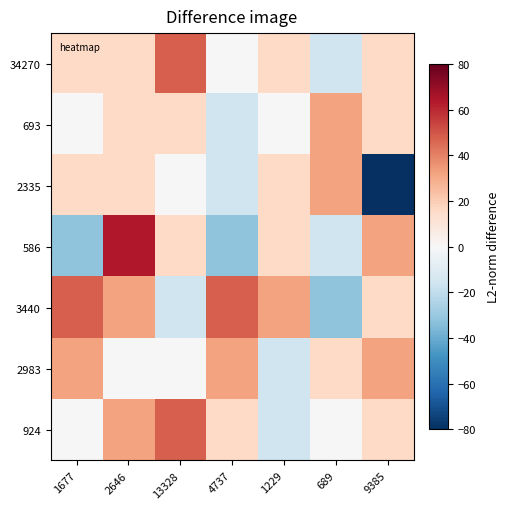

At how many categories does at least one series exceed 55?

1